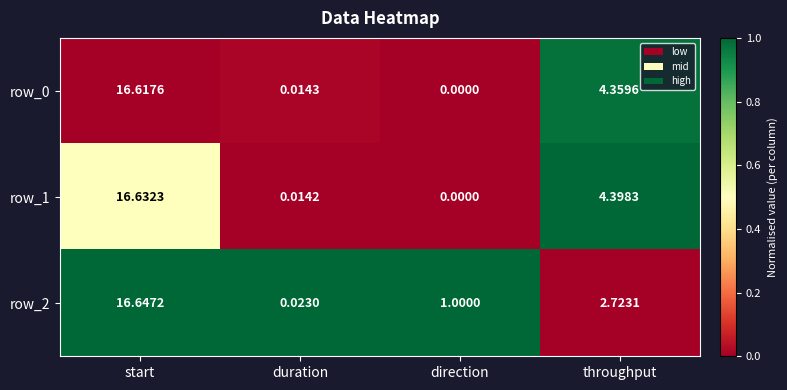

Which series changed the most between start and direction?

row_1